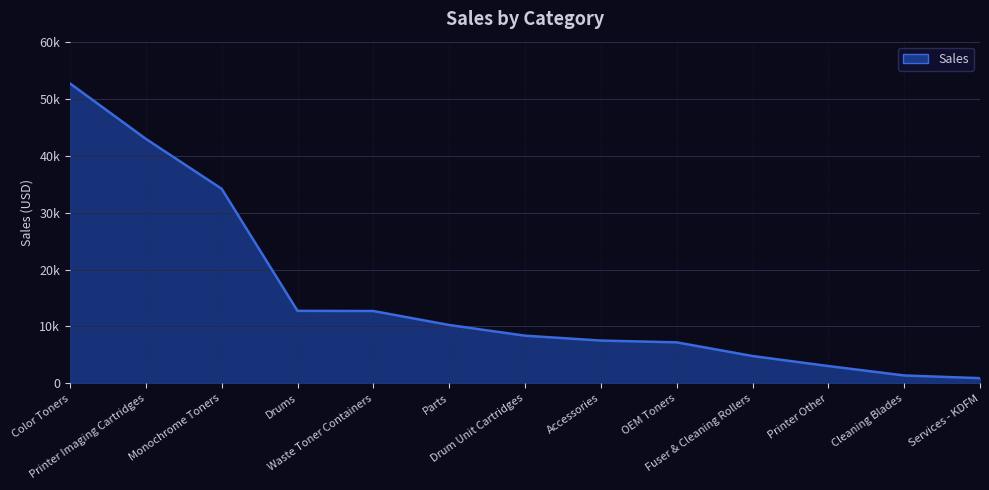

Reading left to right, list all the values displayed in this chart.

52663	42938	34168	12742	12711	10259	8383	7526	7213	4812	3052	1399	924